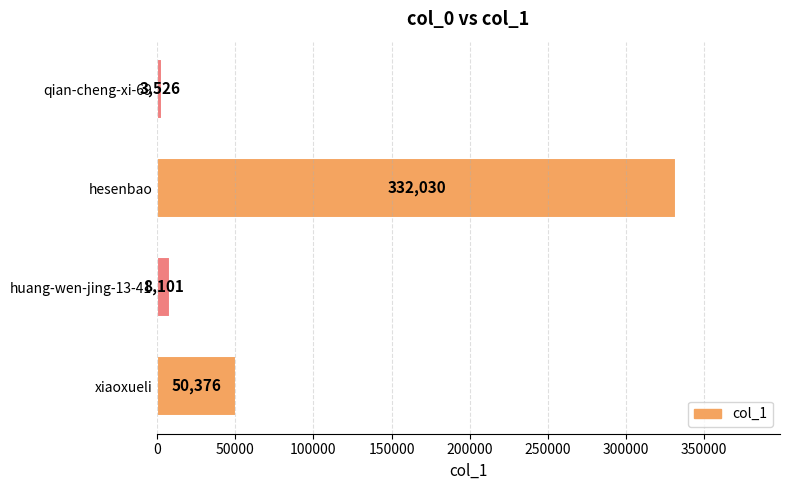

Read the value at huang-wen-jing-13-41, to the nearest 100.

8100